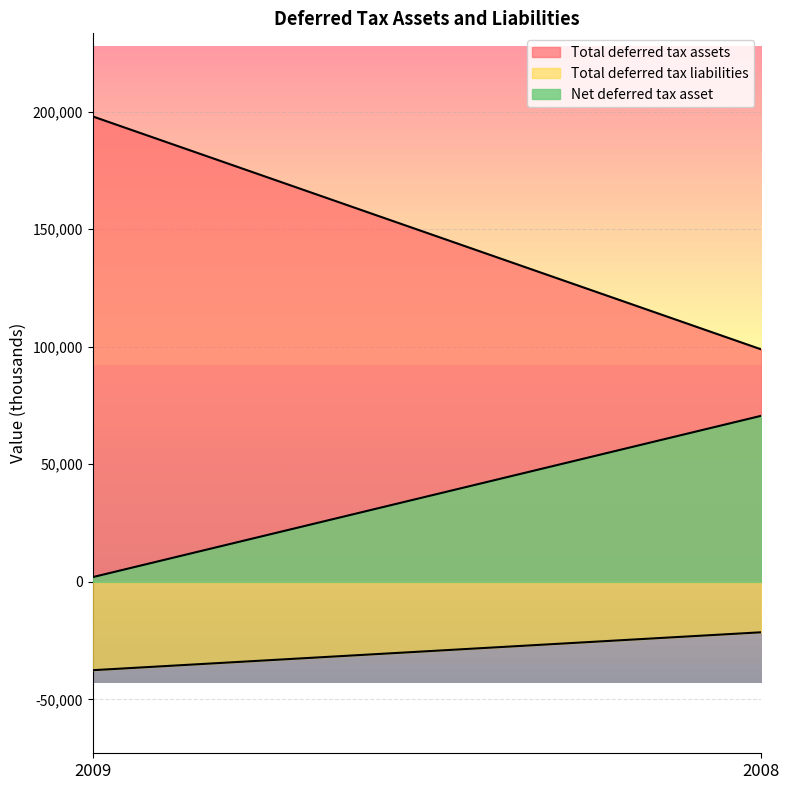

Is it true that Net deferred tax asset equals 1994 at 2009?

True